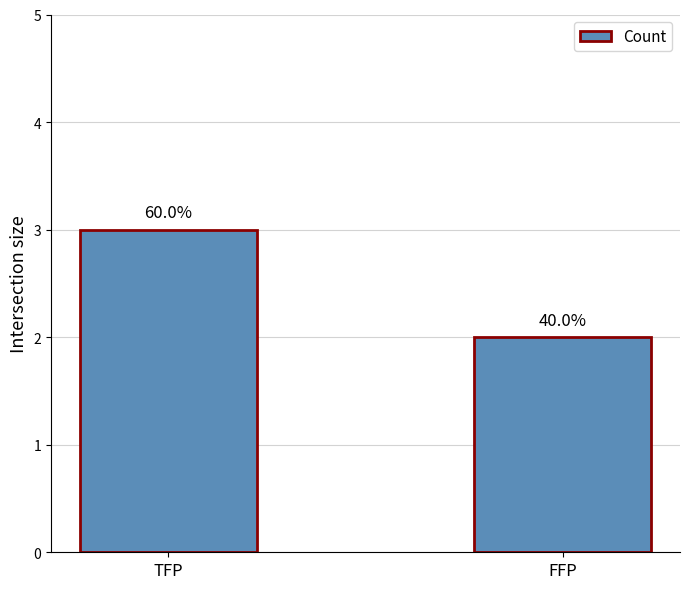

Does the chart contain any negative values?

No